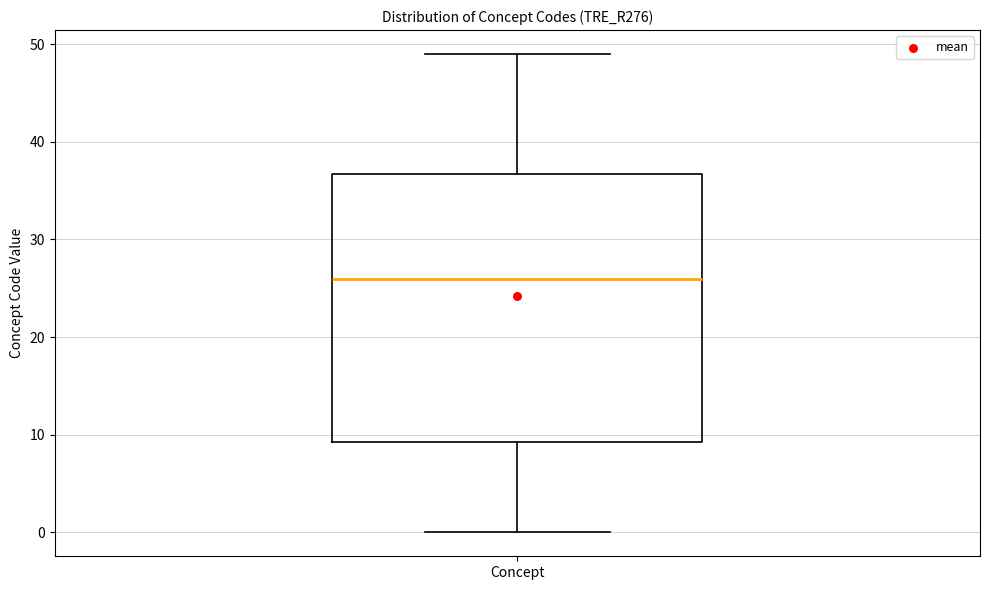

Where does the lower whisker of the box for Concept end on the y-axis? The values are not printed on the chart, so give them approximately, as read against the axis.

0